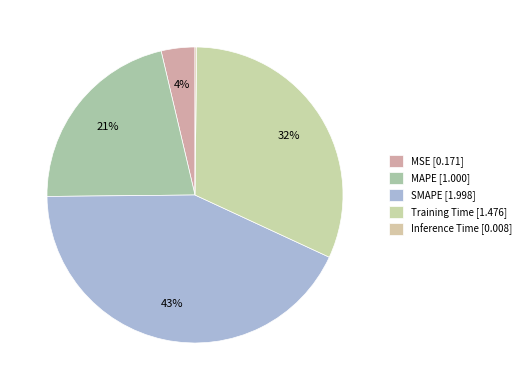

How many slices are in this pie chart?

5